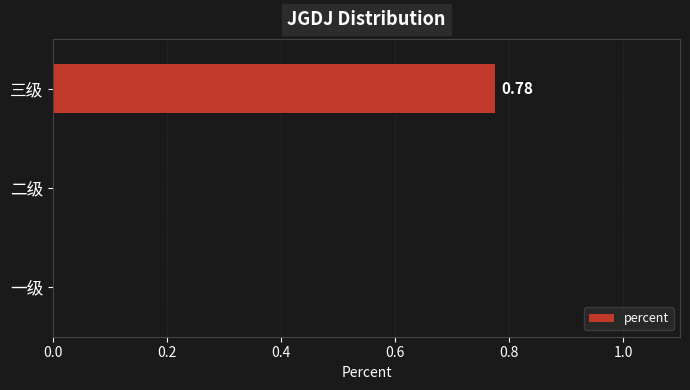

Count the values in the range 0 to 1.

3